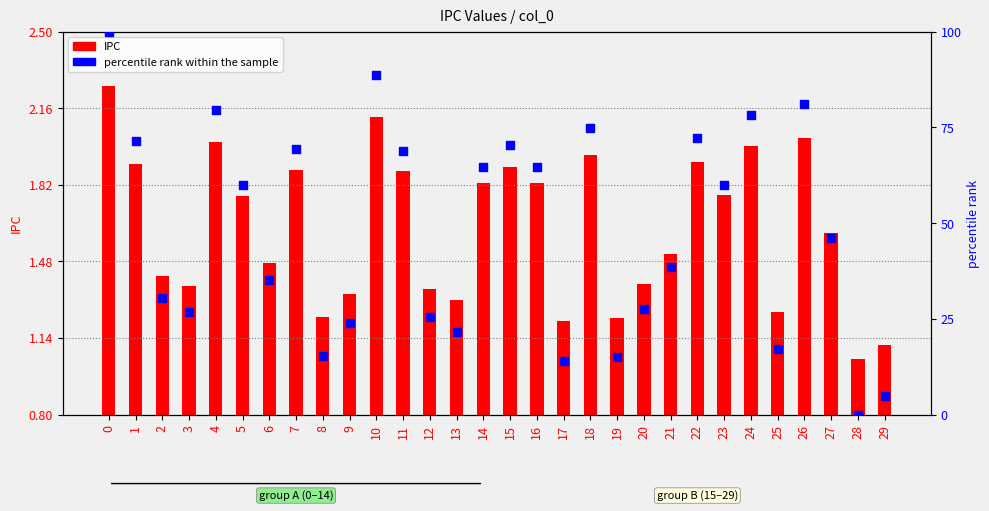

At how many categories does at least one series exceed 7?

28